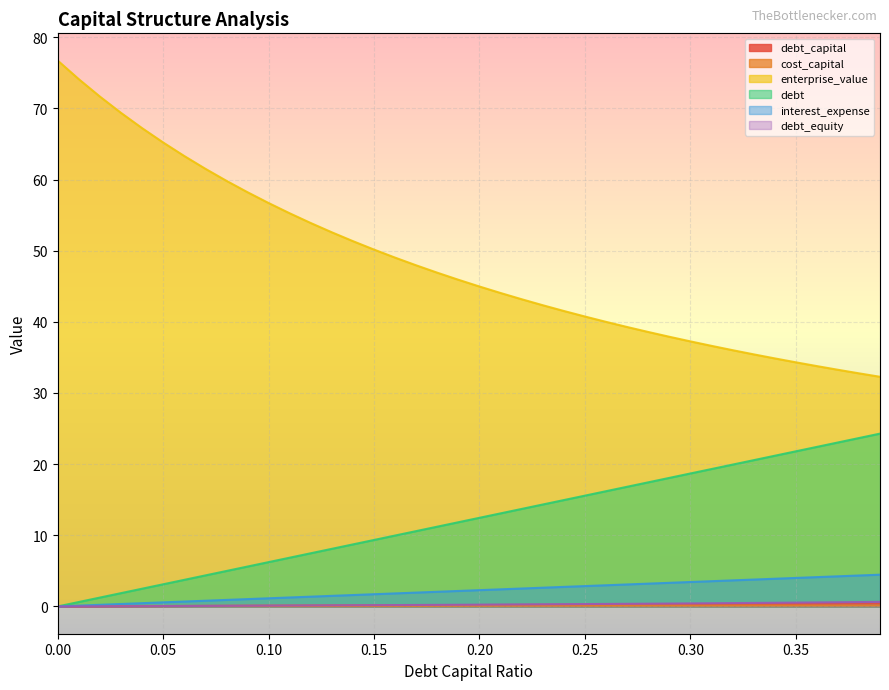

What is the sum of all debt values?

485.7